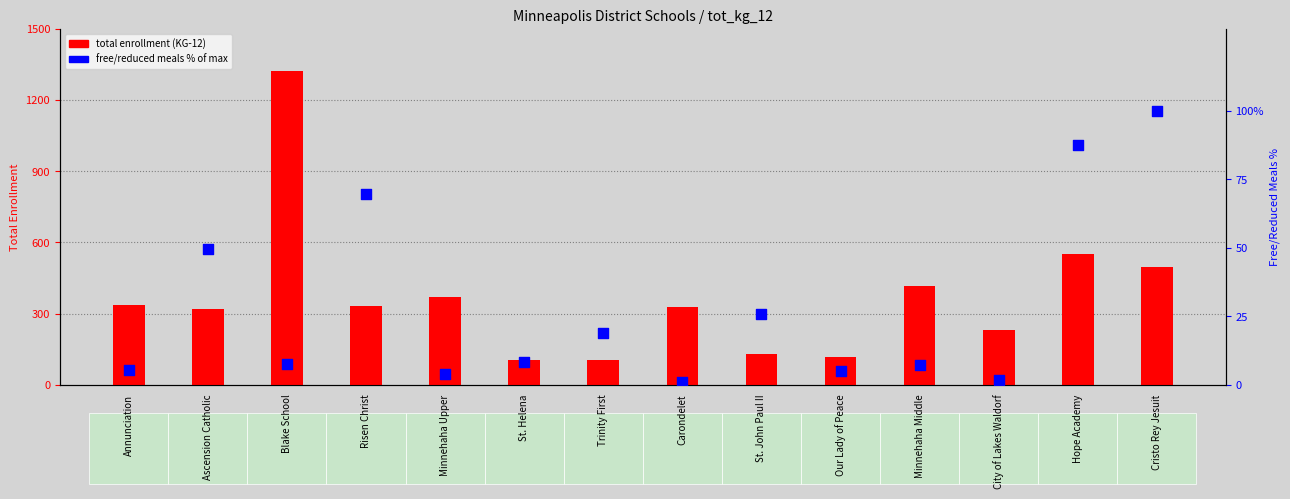

Which series contains the highest Y value?

total enrollment